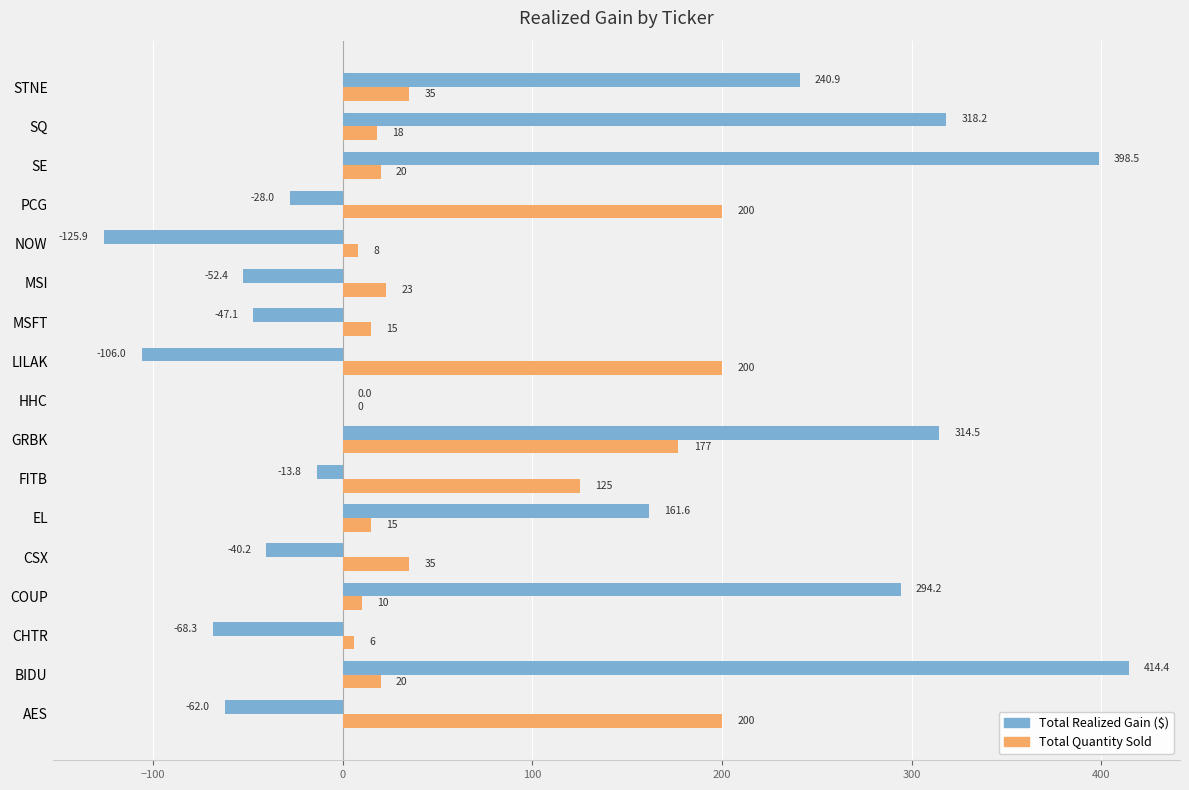

What is the total value across all series at LILAK?

94.0